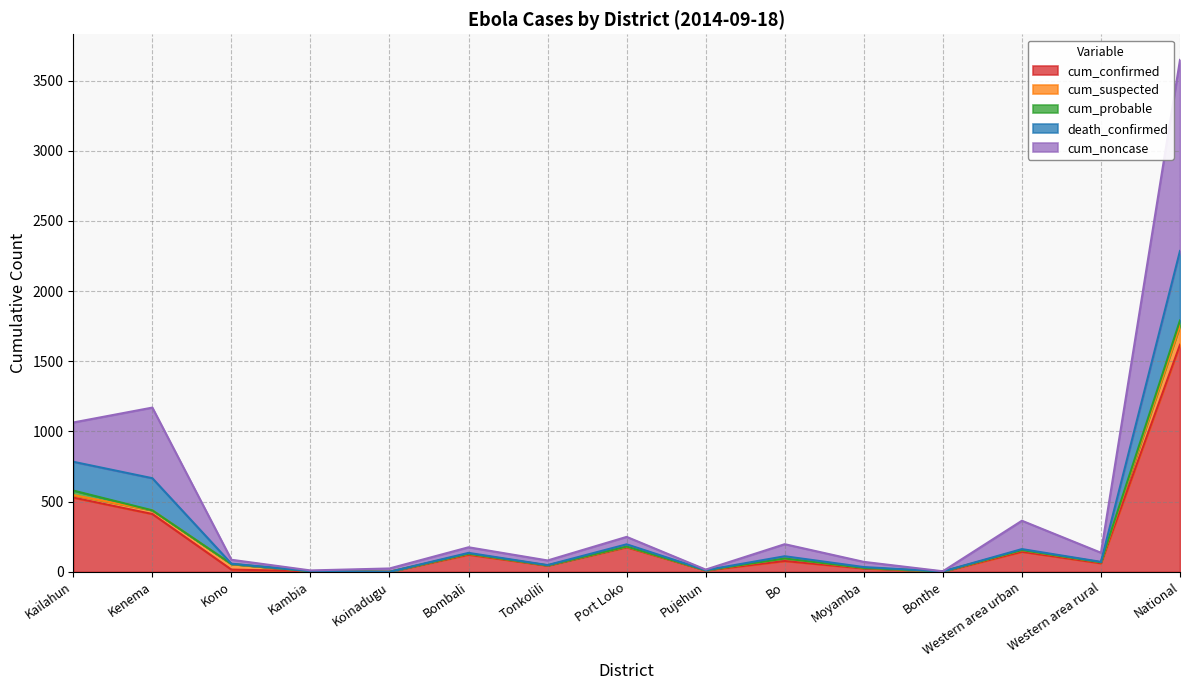

True or false: cum_noncase and death_confirmed intersect in this chart.

False